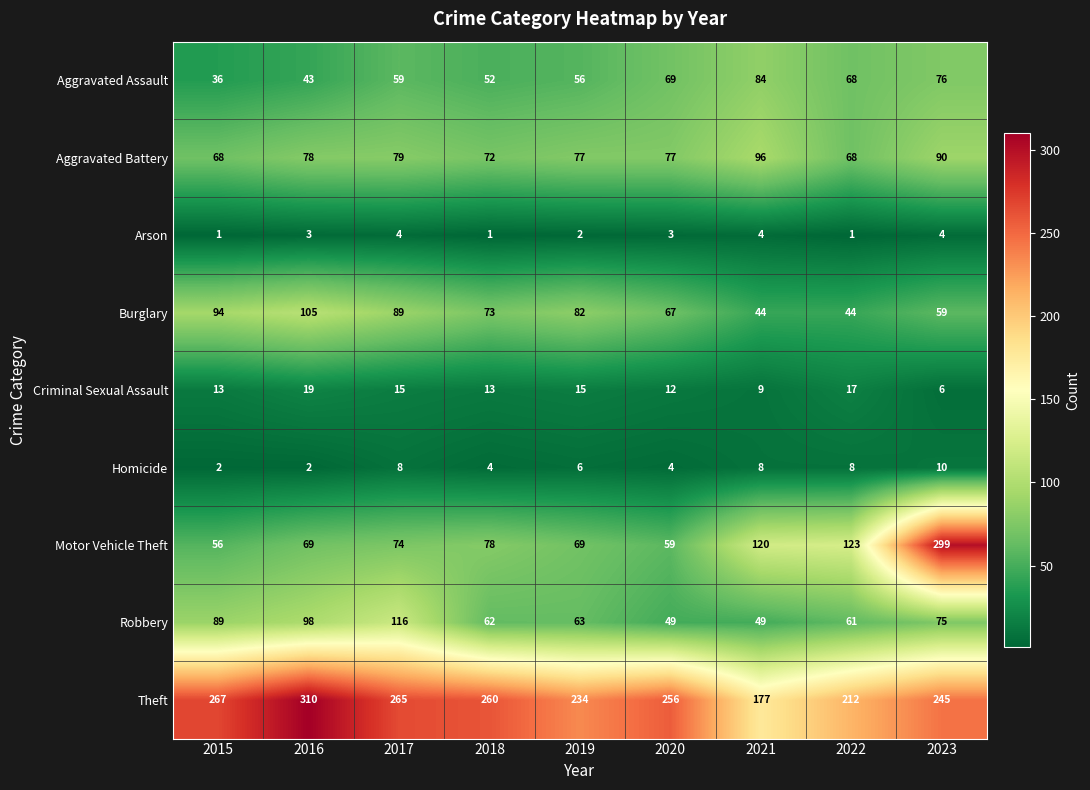

How many data points does each series have?

9